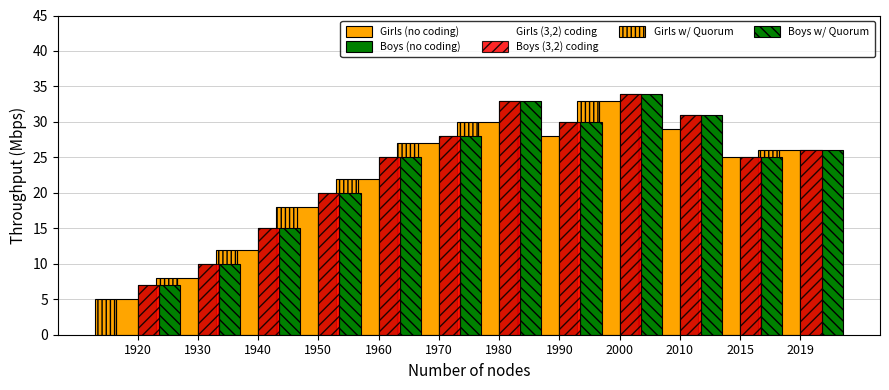

What value does the Boys (no coding) series have at 2019?

26